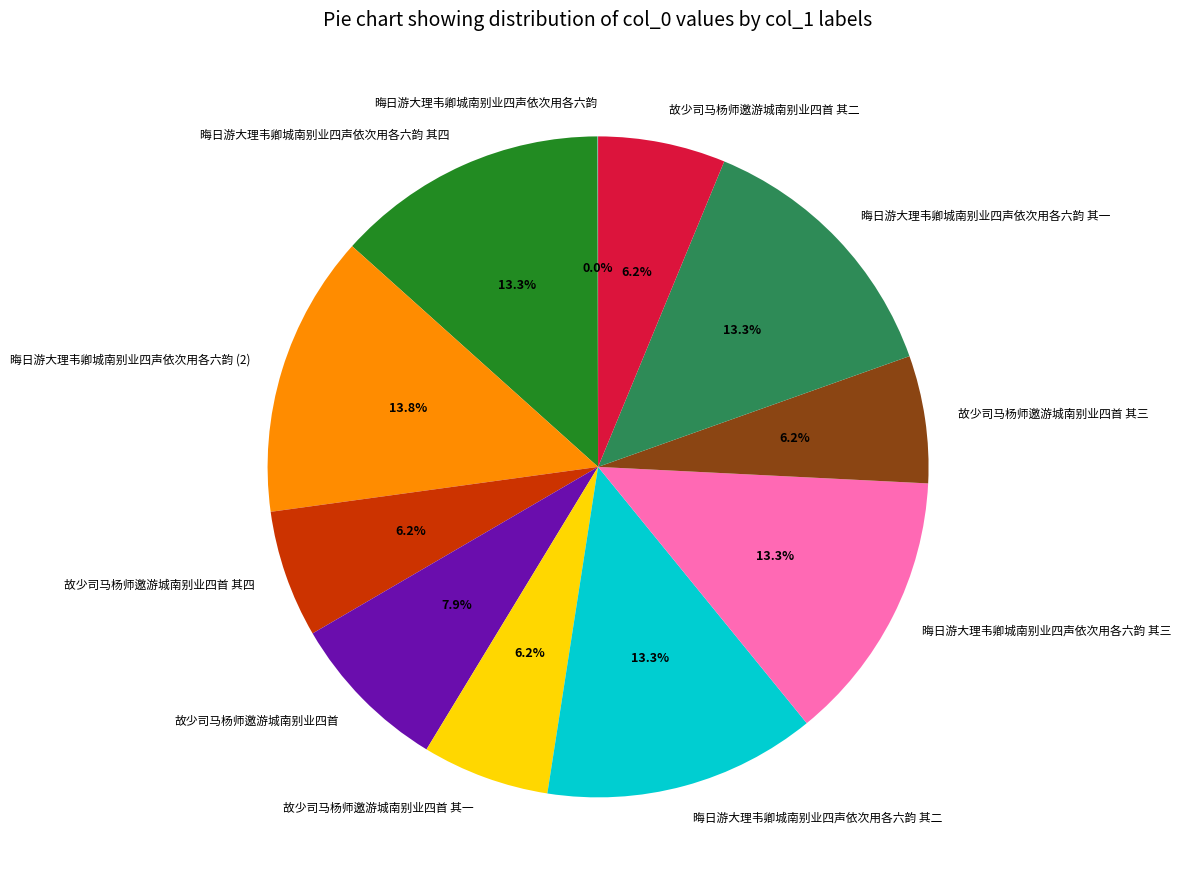

Is there a majority slice in this chart?

No